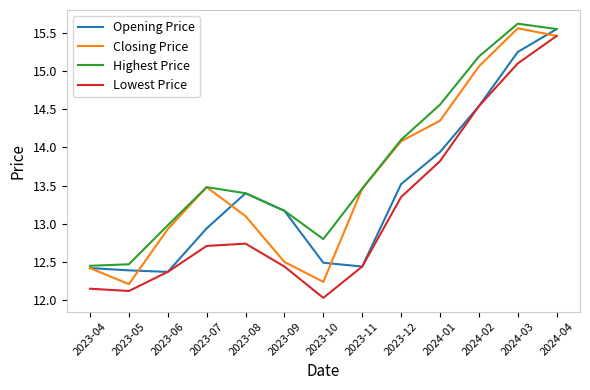

How many lines are shown in the chart?

4